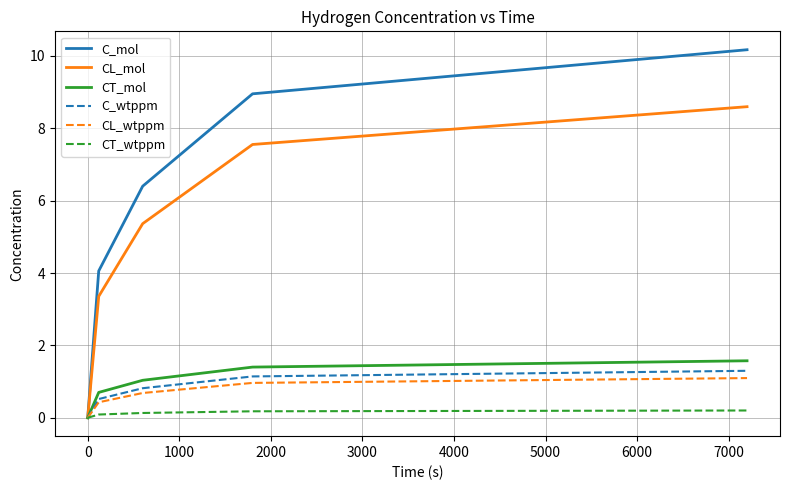

How many distinct data groups are displayed?

6